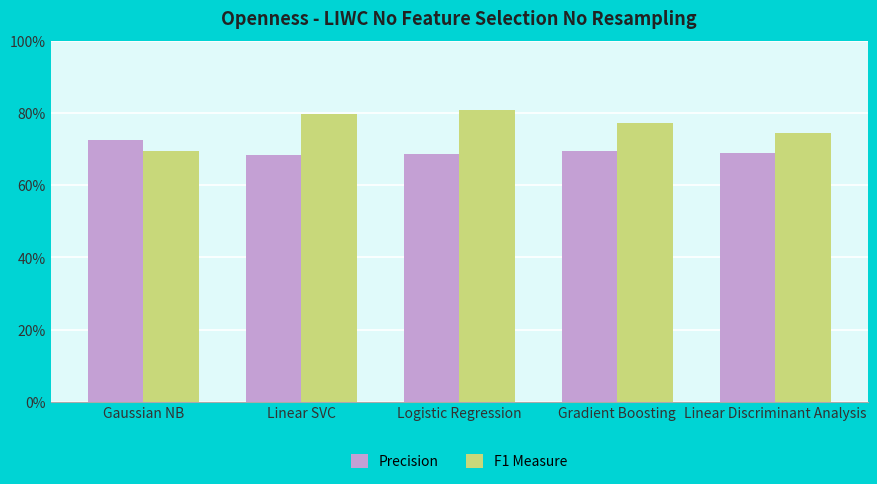

Are the bars horizontal?

No